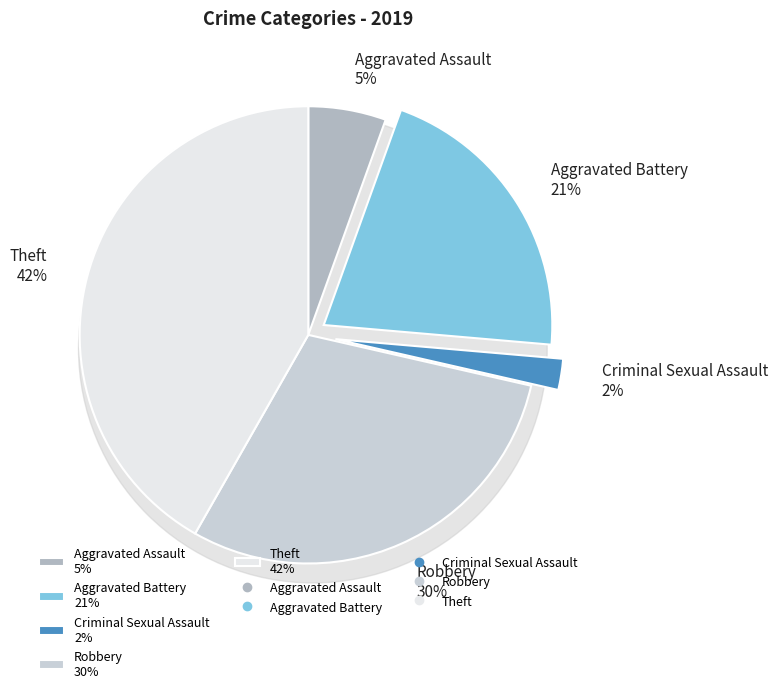

Is there any slice that represents more than half of the pie?

No